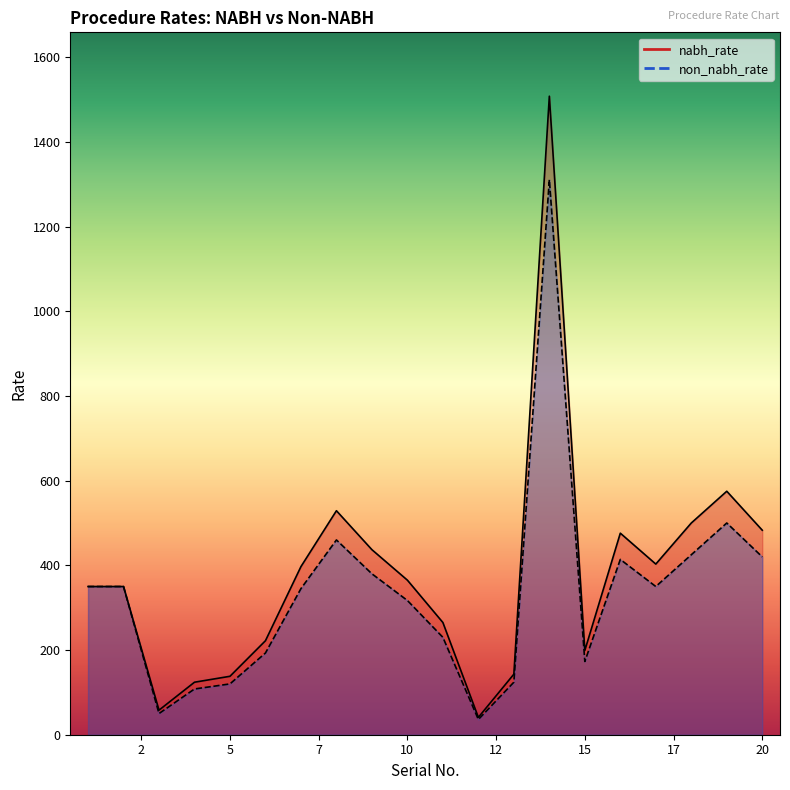

Where is non_nabh_rate nearest to the value 673?

19